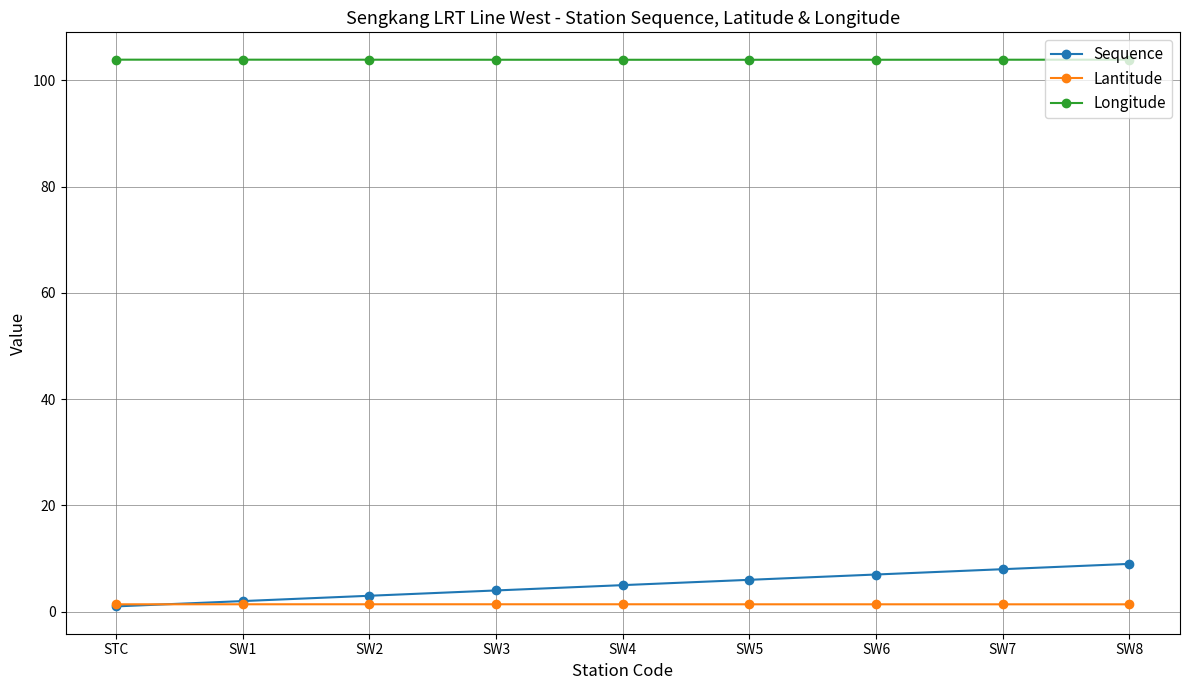

What is the average value of the Sequence series?

5.0